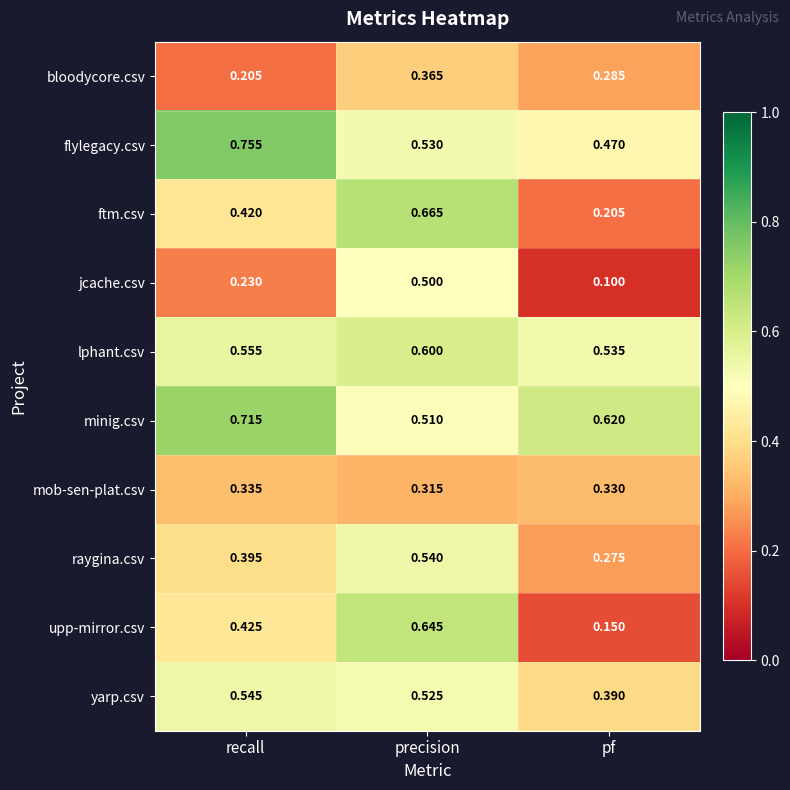

At which category does the chart reach its peak across all series?

recall